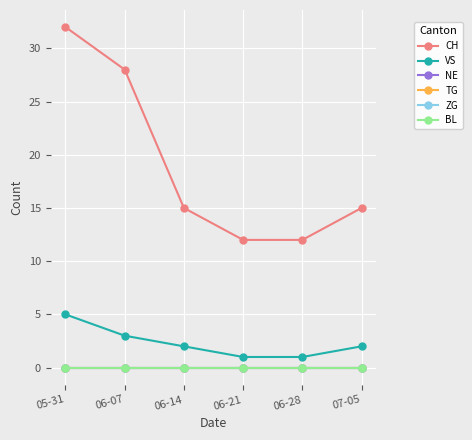

Rank the series by their maximum value, from highest to lowest.

CH, VS, NE, TG, ZG, BL